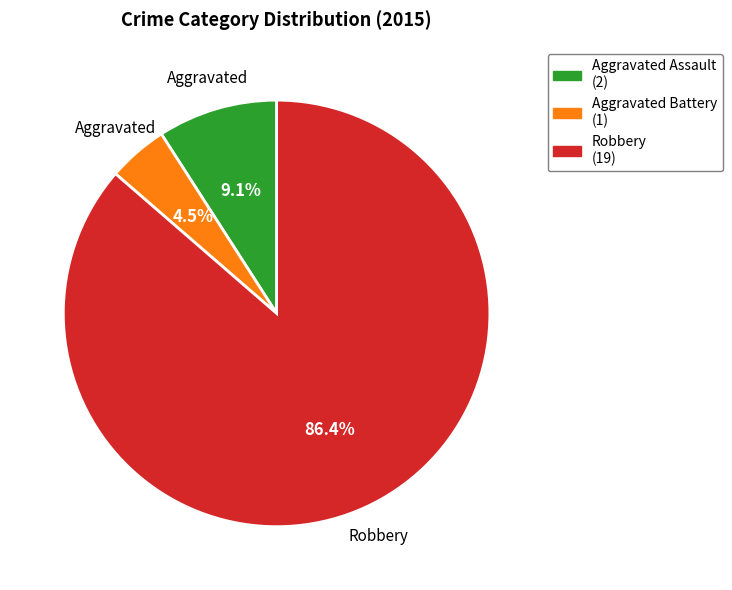

Does any single category account for the majority?

Yes